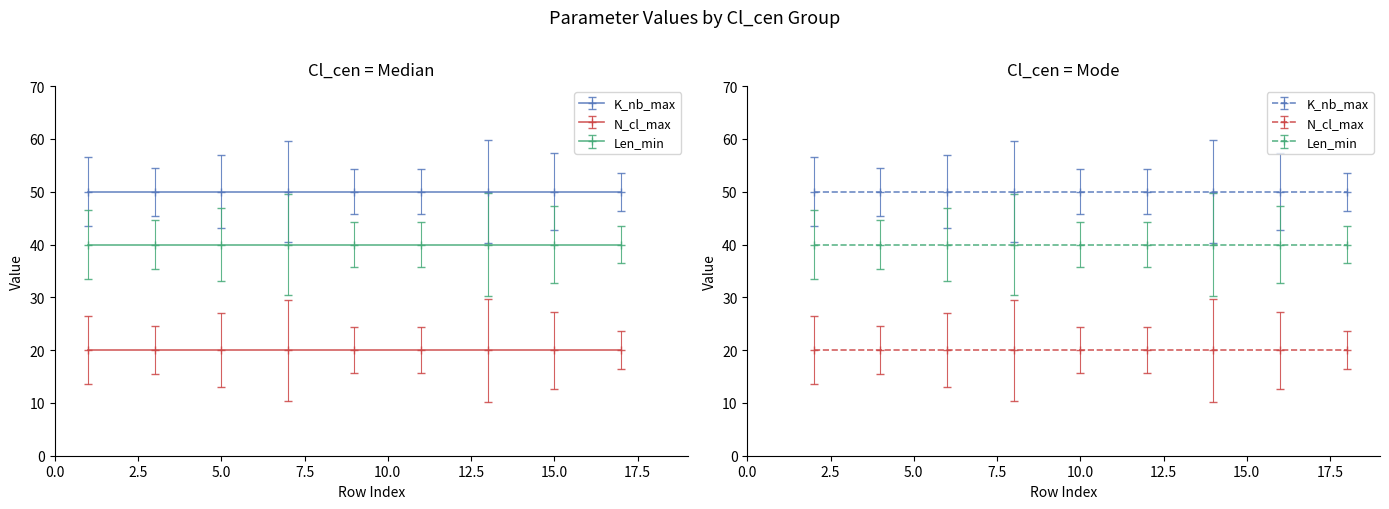

True or false: Len_min and K_nb_max cross at least once.

False